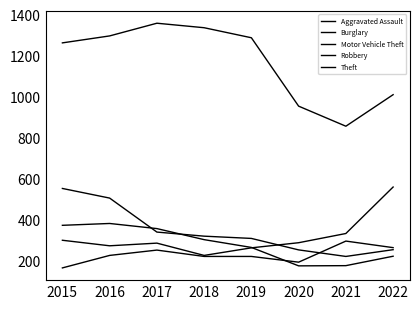

Which series has the widest spread of values?

Theft